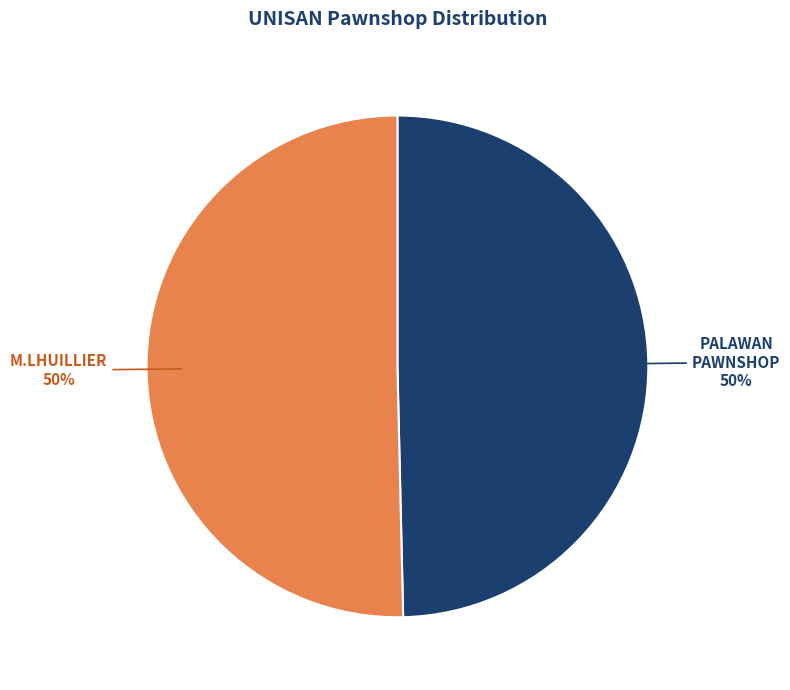

How many slices are in this pie chart?

2